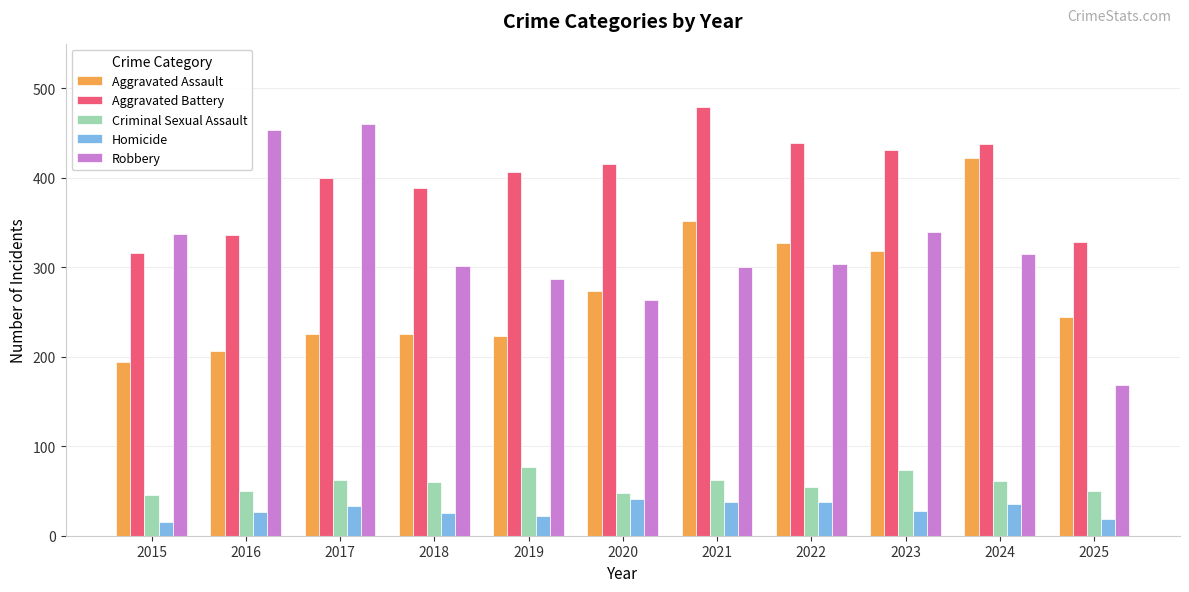

Which series has the largest range (max minus min)?

Robbery